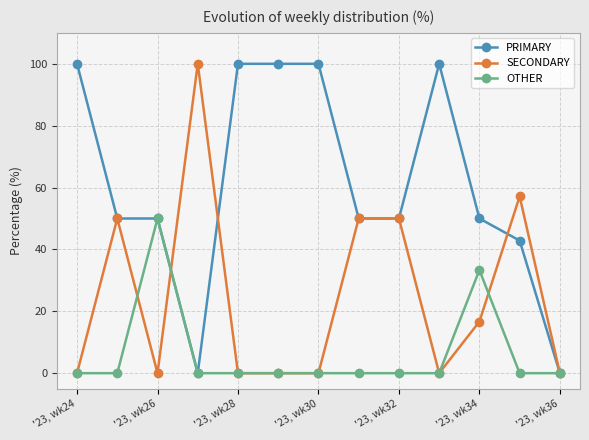

True or false: SECONDARY has more than 1 interior local peaks.

True